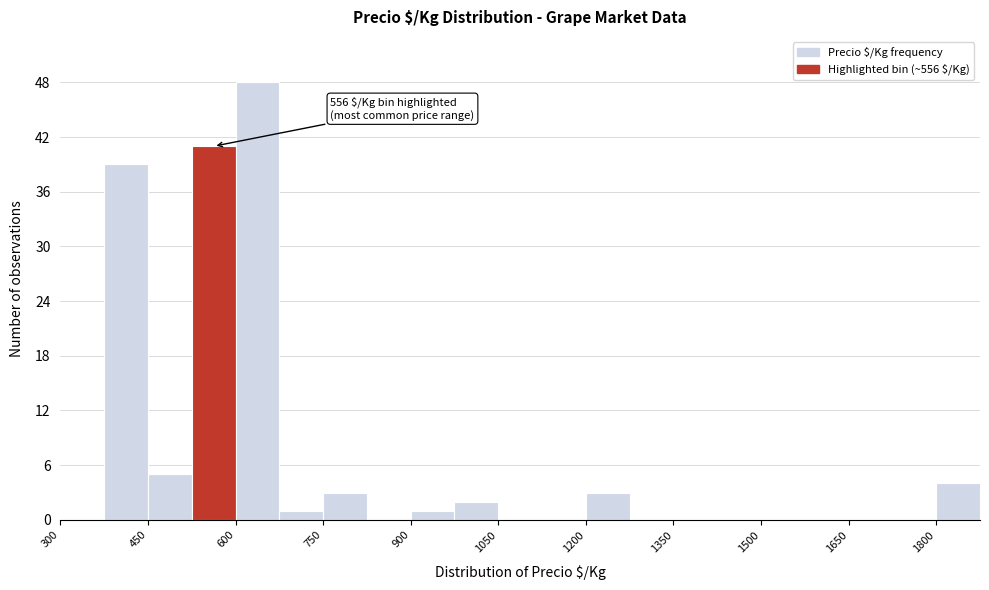

Read against the x-axis, roughly where is the centre of the tallest bar?

640